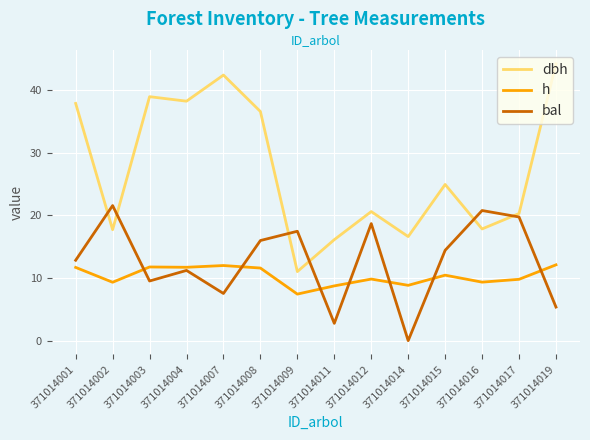

Is the value of dbh at 371014009 greater than the value of bal at 371014007?

Yes